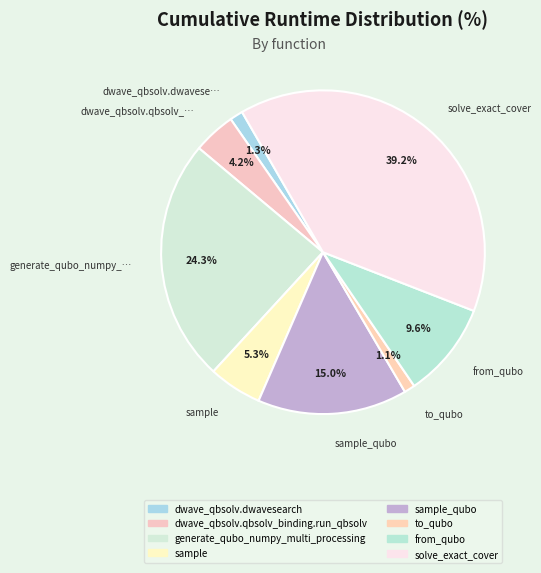

Is there a majority slice in this chart?

No